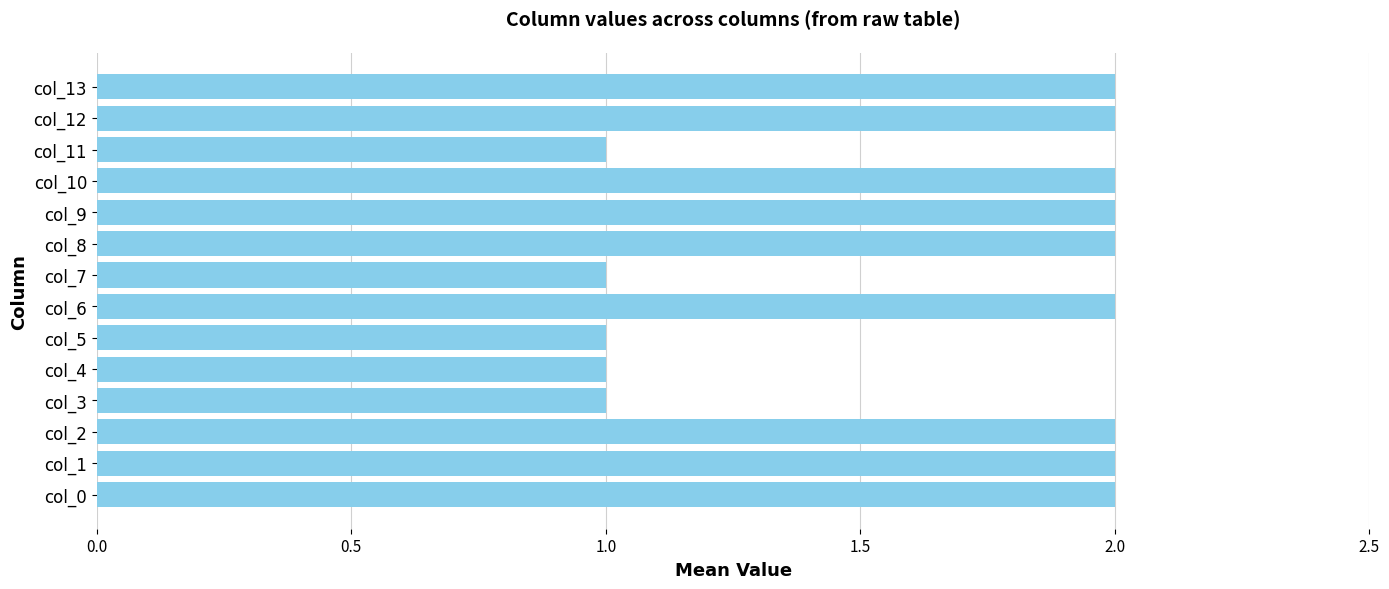

What is the difference between the maximum and minimum values?

1